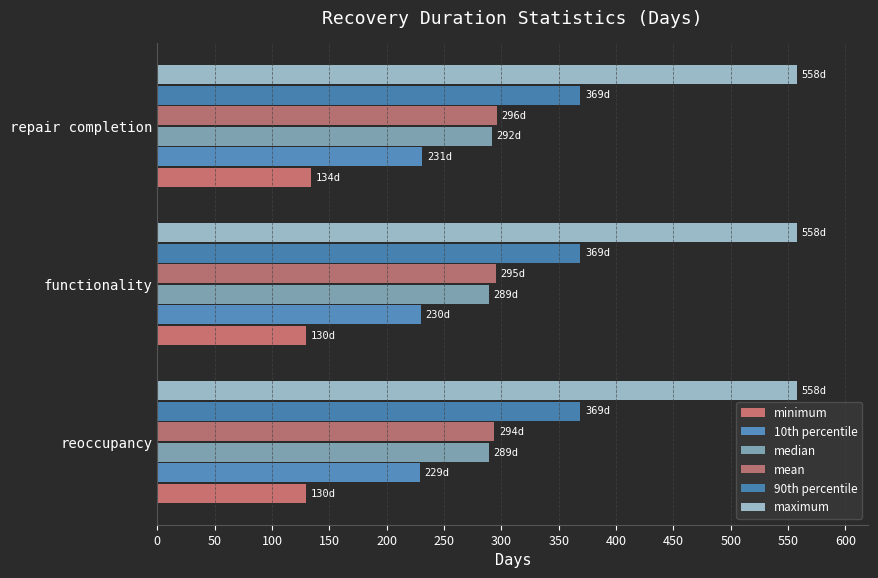

How many categories are shown in the chart?

3